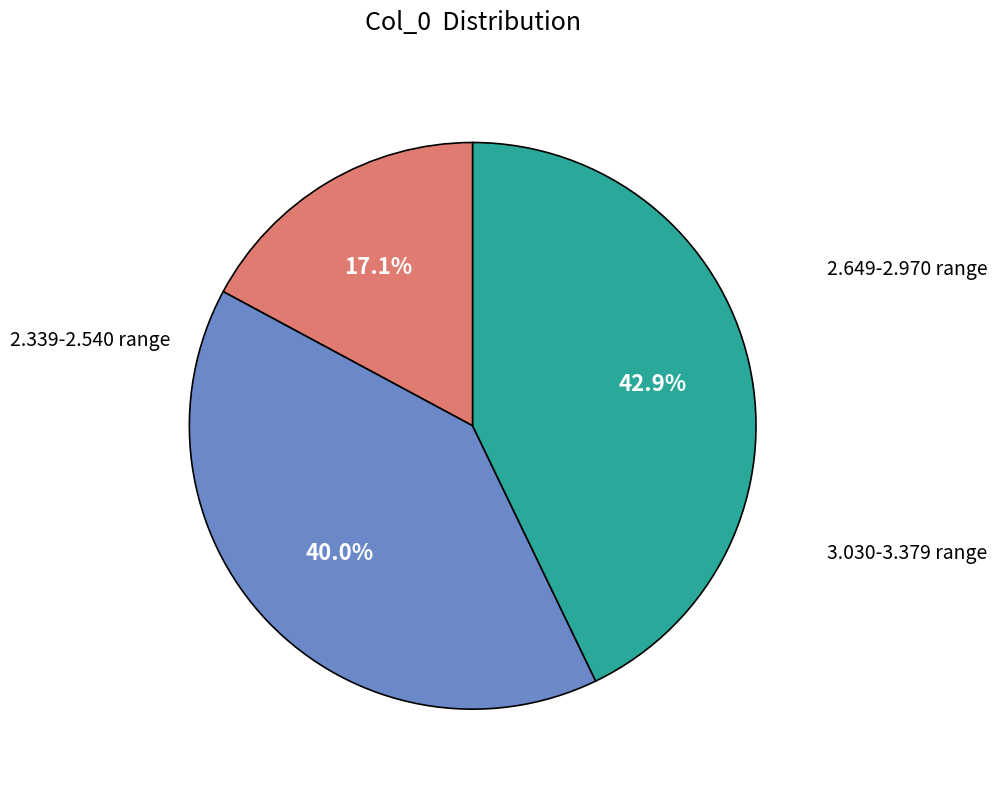

Is there a majority slice in this chart?

No